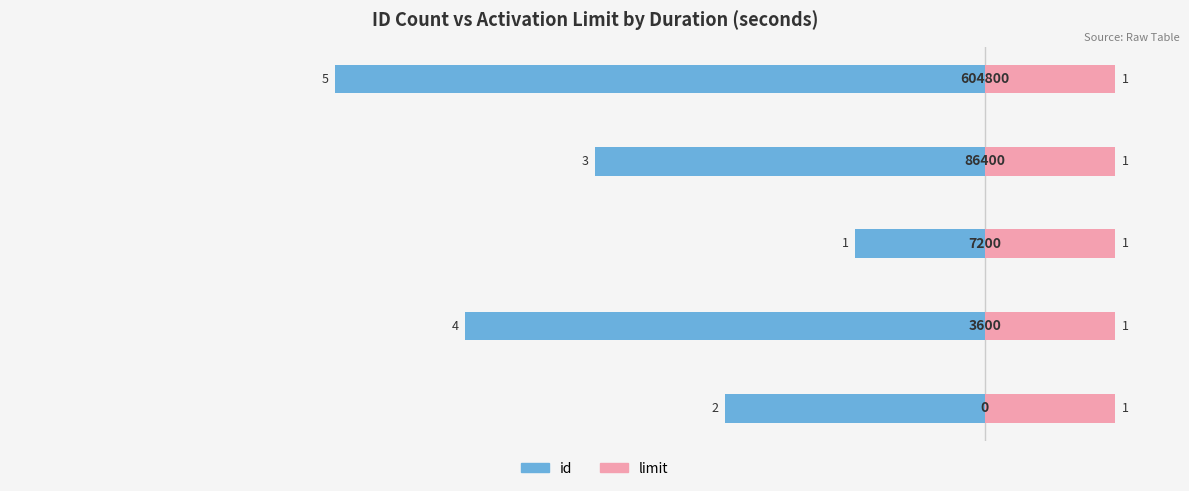

What is the difference between the maximum and minimum values in the id series?

4.0